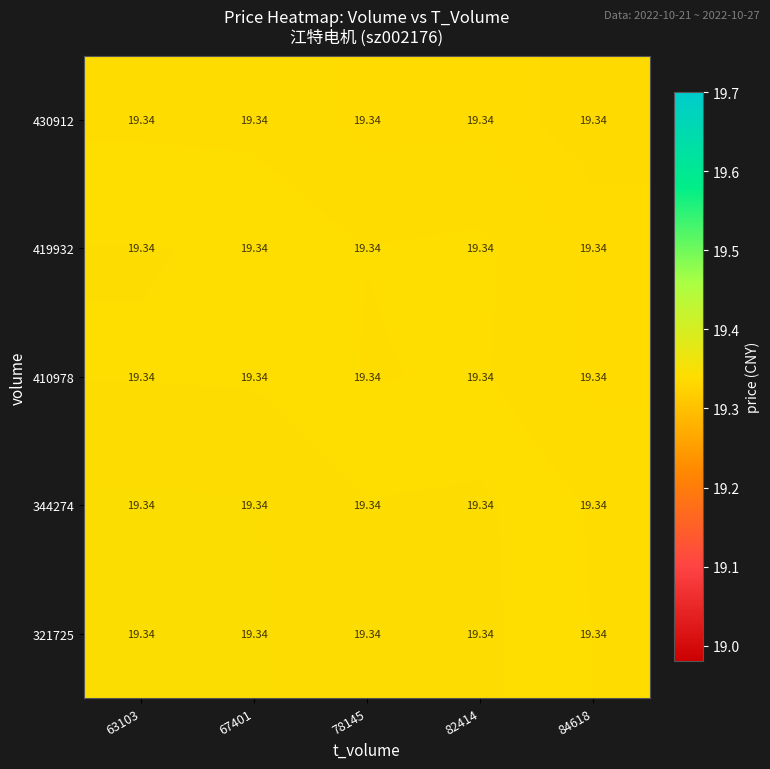

List the labels in order of 430912 value, largest first.

63103, 67401, 82414, 78145, 84618